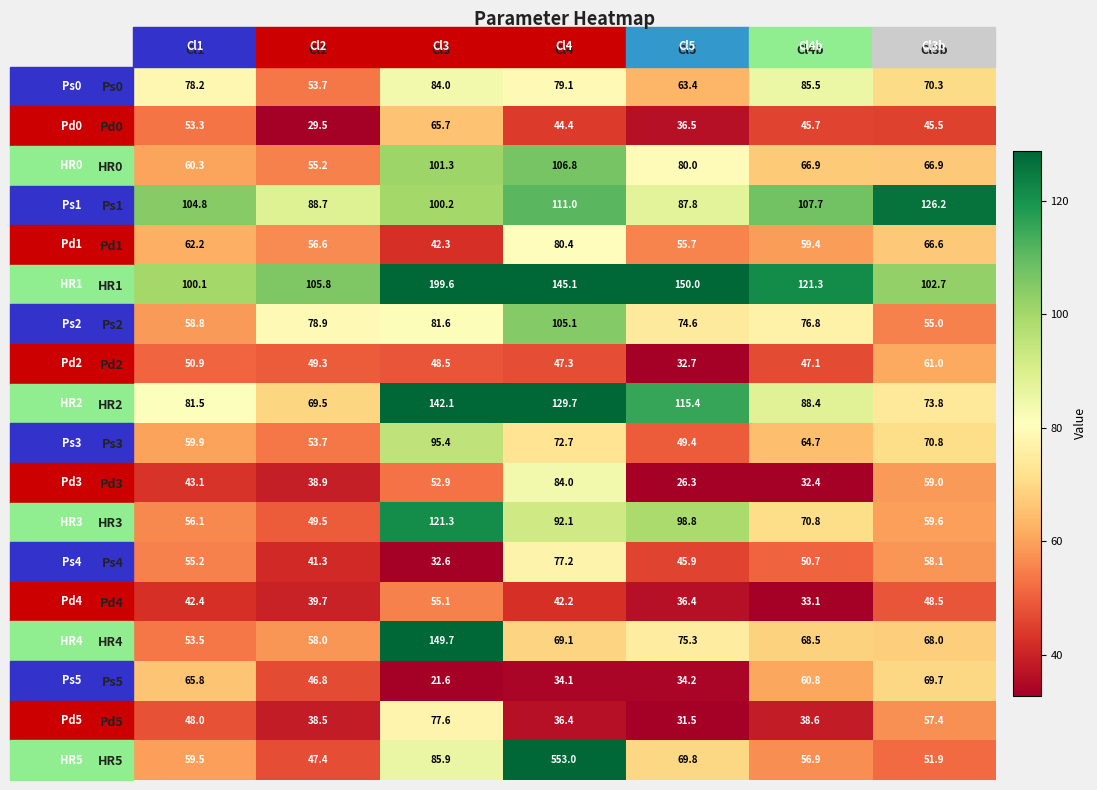

Is it true that Ps1 equals 39.9 at Cl4b?

False